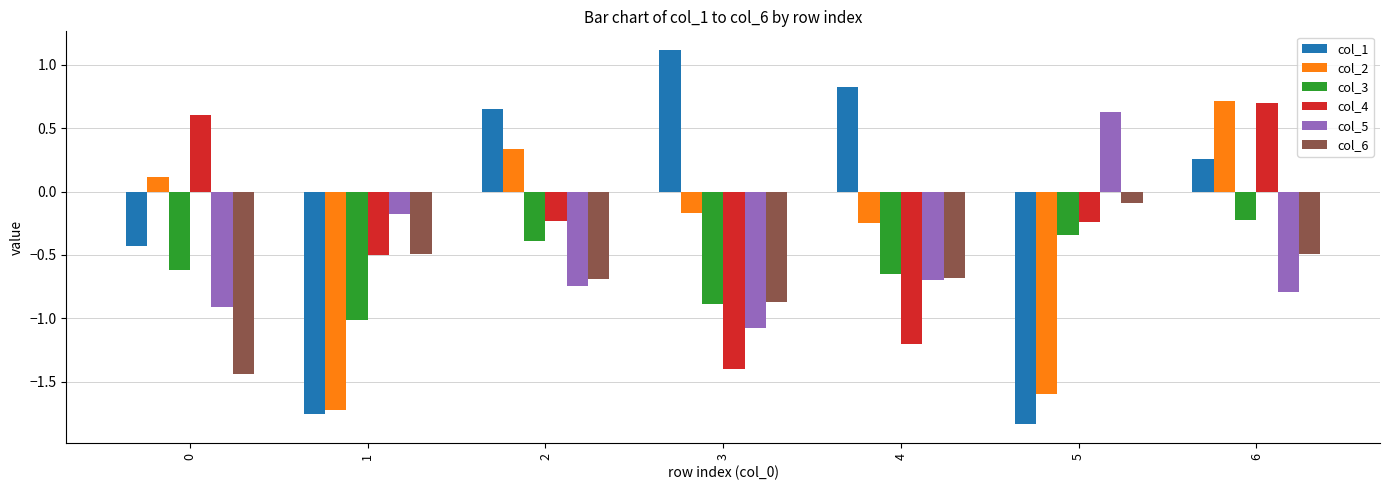

At which label does col_5 first exceed 0?

5